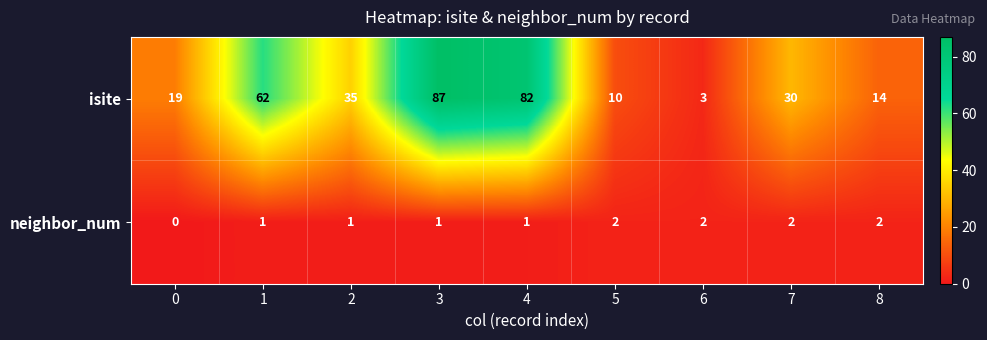

Reading left to right, list all the values displayed in this chart.

isite: 19	62	35	87	82	10	3	30	14
neighbor_num: 0	1	1	1	1	2	2	2	2